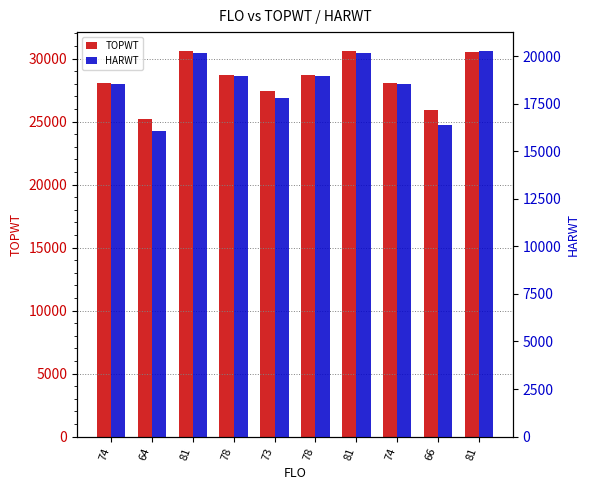

How many bars are there in each group?

2